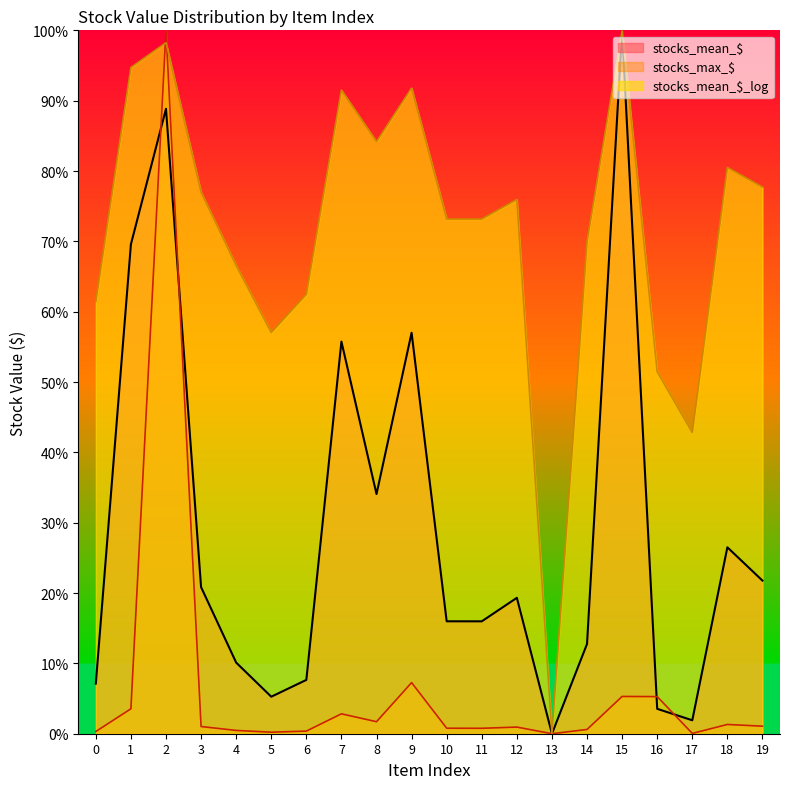

What is the total value across all series at 14?

83.3